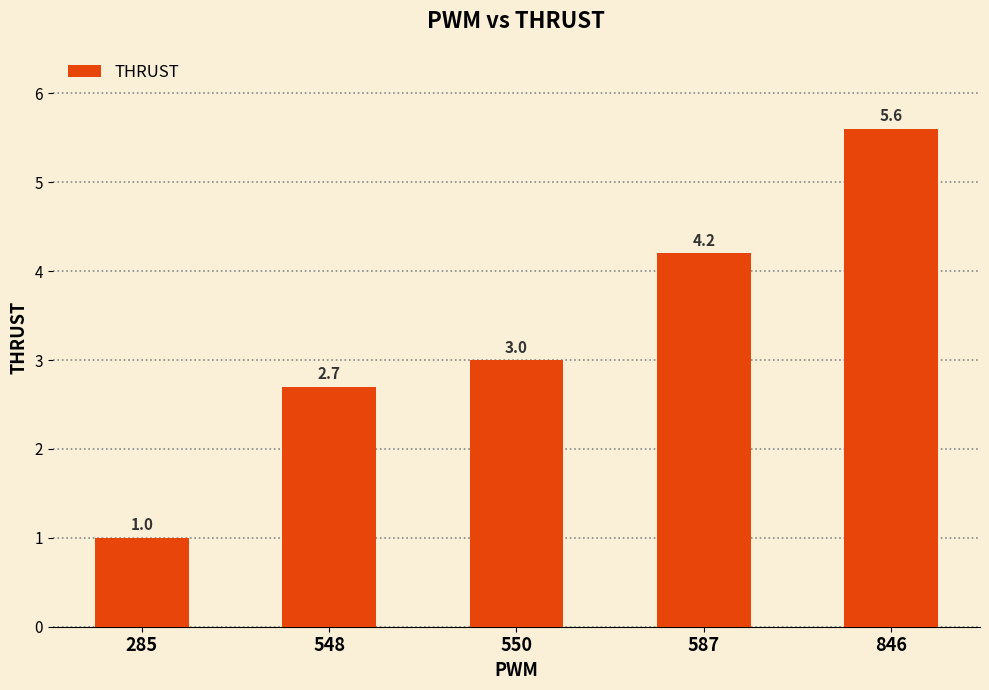

Read the value at 285.

1.0